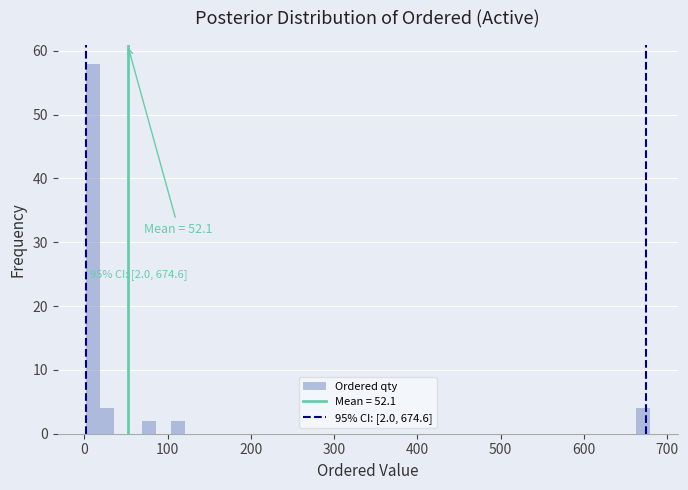

Around what value on the x-axis is the tallest bar? Give the approximate position of its centre, as read against the axis.

10